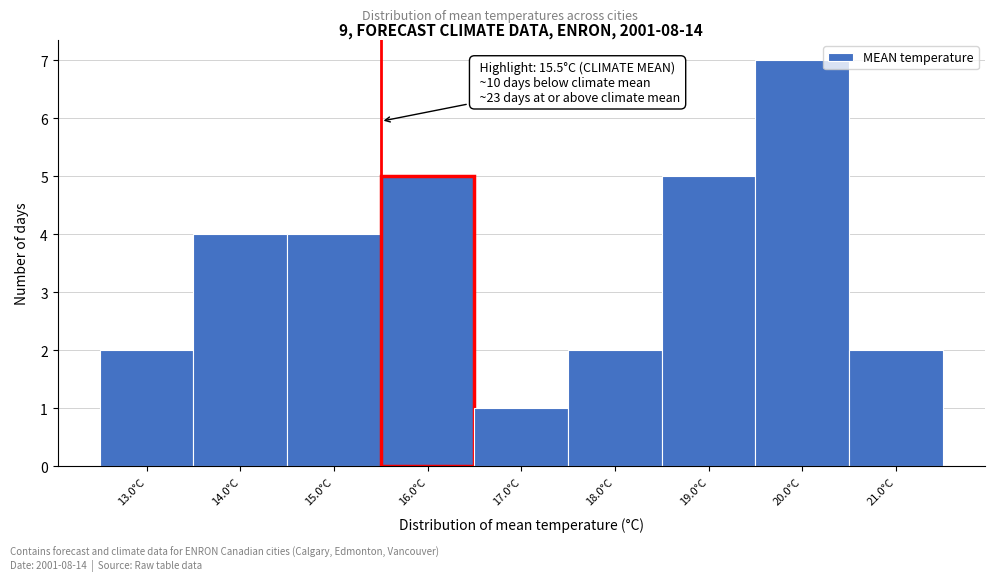

Which range on the x-axis has the tallest bar?

19.5 to 20.5